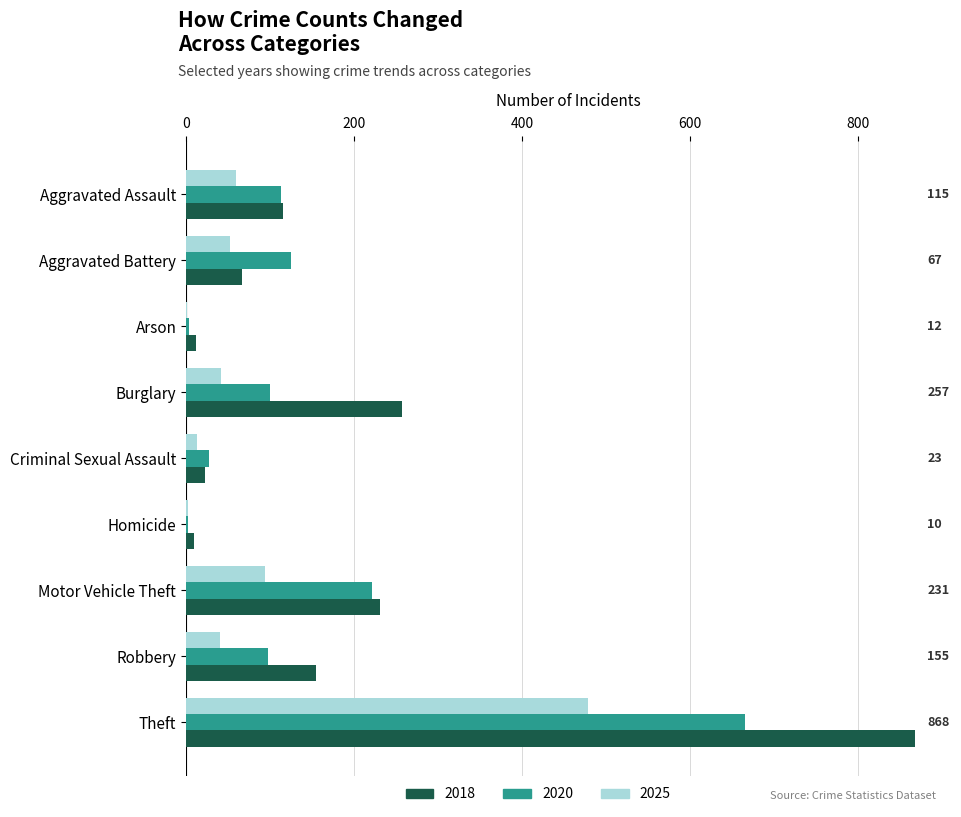

What is the sum of all 2018 values?

1738